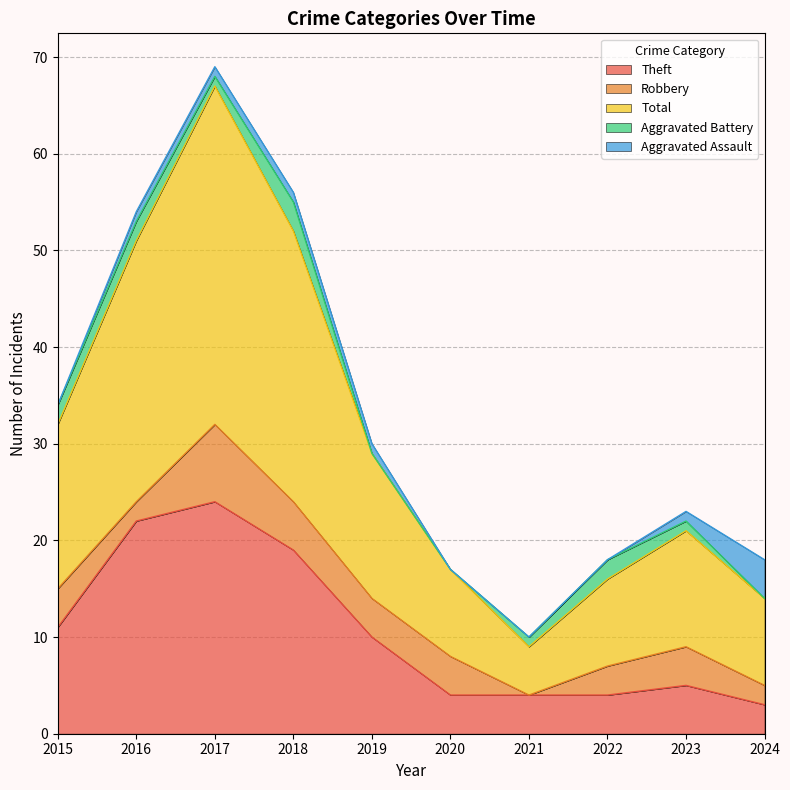

Rank the series by their maximum value, from highest to lowest.

Total, Theft, Robbery, Aggravated Assault, Aggravated Battery